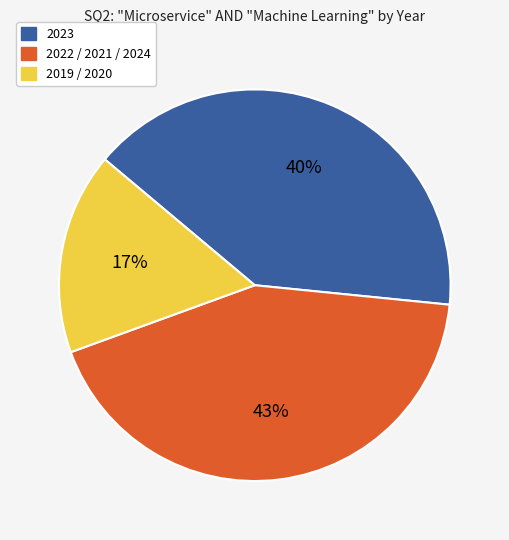

To the nearest percent, what portion does 2022 / 2021 / 2024 represent?

43%